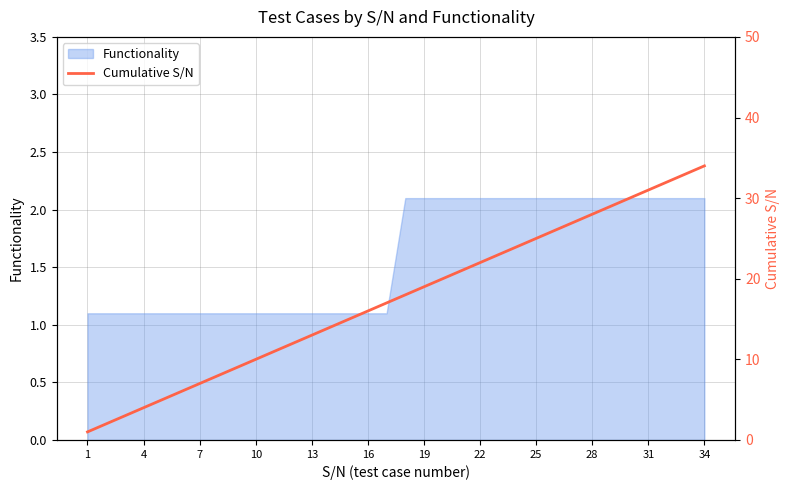

What is the greatest value displayed?

34